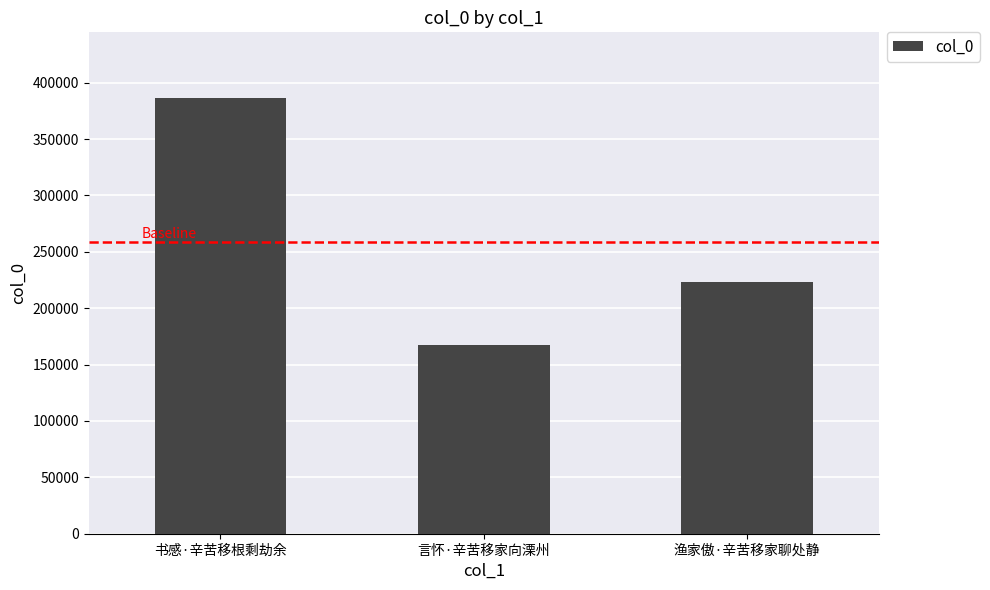

What is the sum of all values?

777220